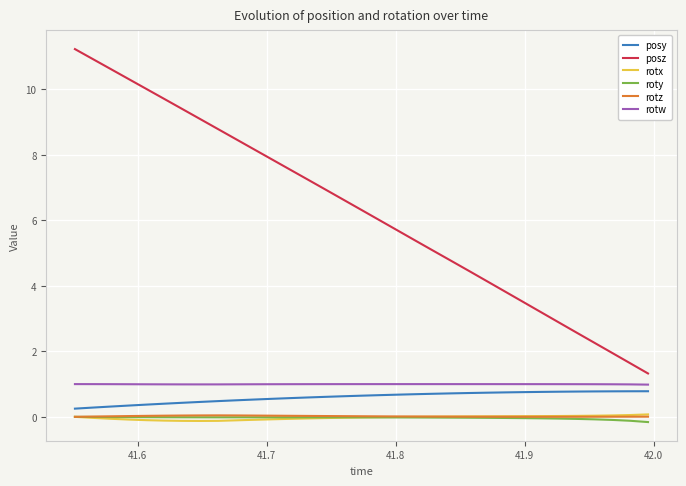

Which series has the largest total across all categories?

posz